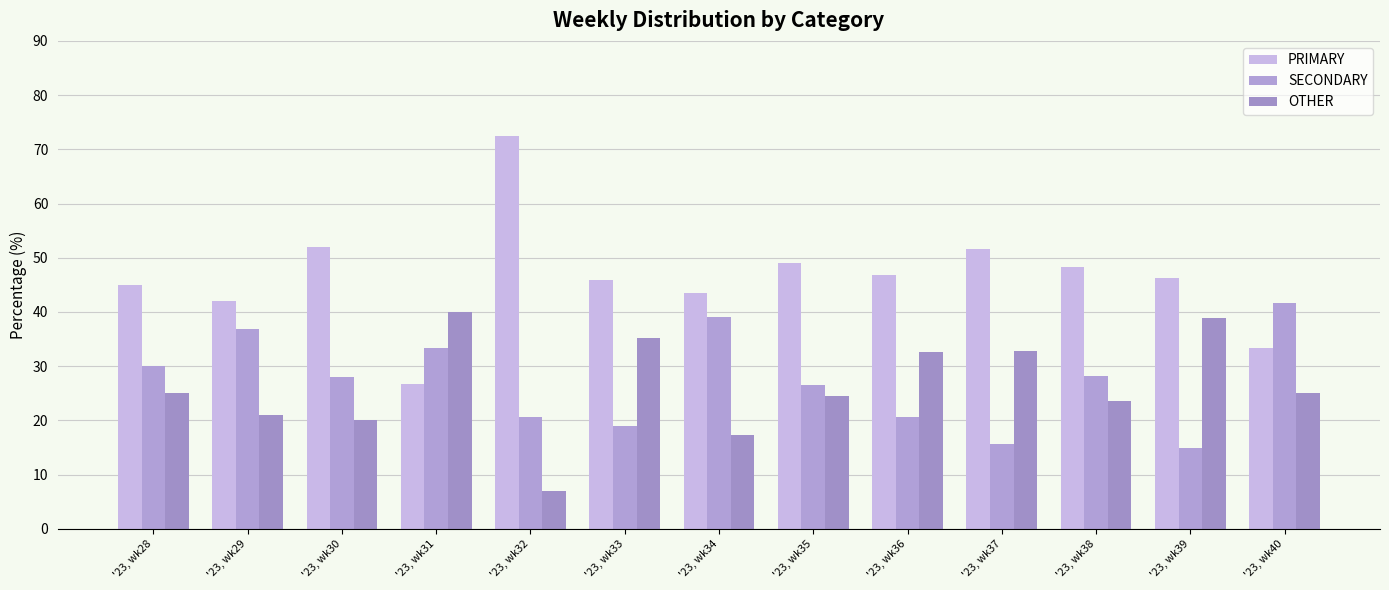

How many bars are there in total?

39